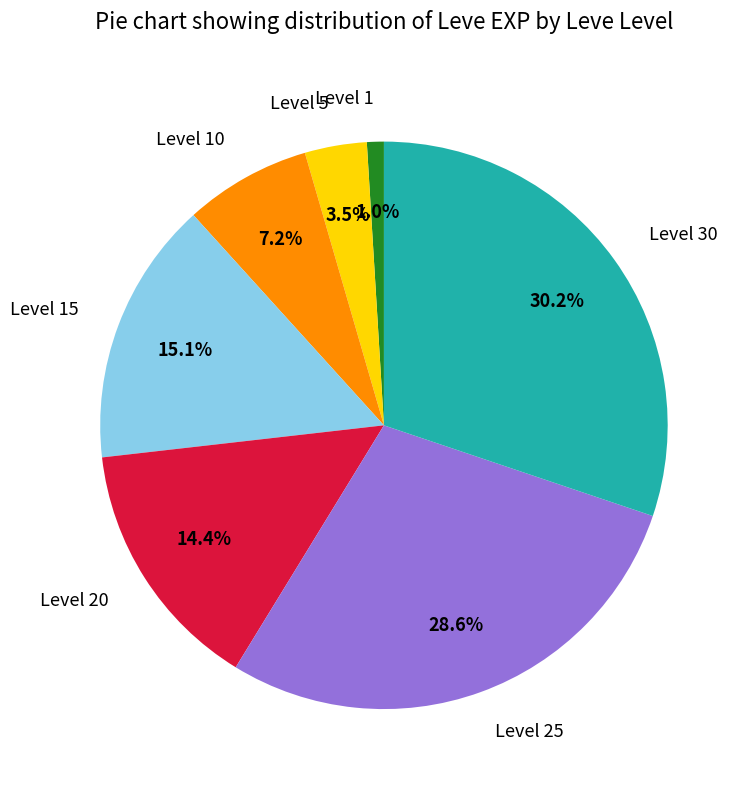

Does Level 25 account for over 50% of the chart?

No